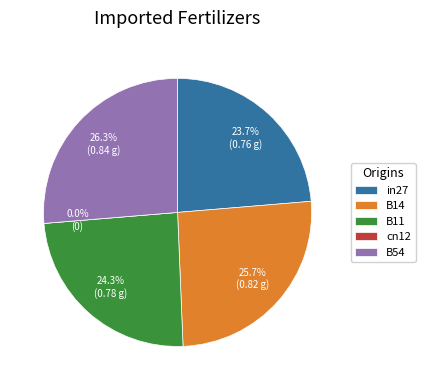

Rank the categories by value from lowest to highest.

cn12, in27, B11, B14, B54